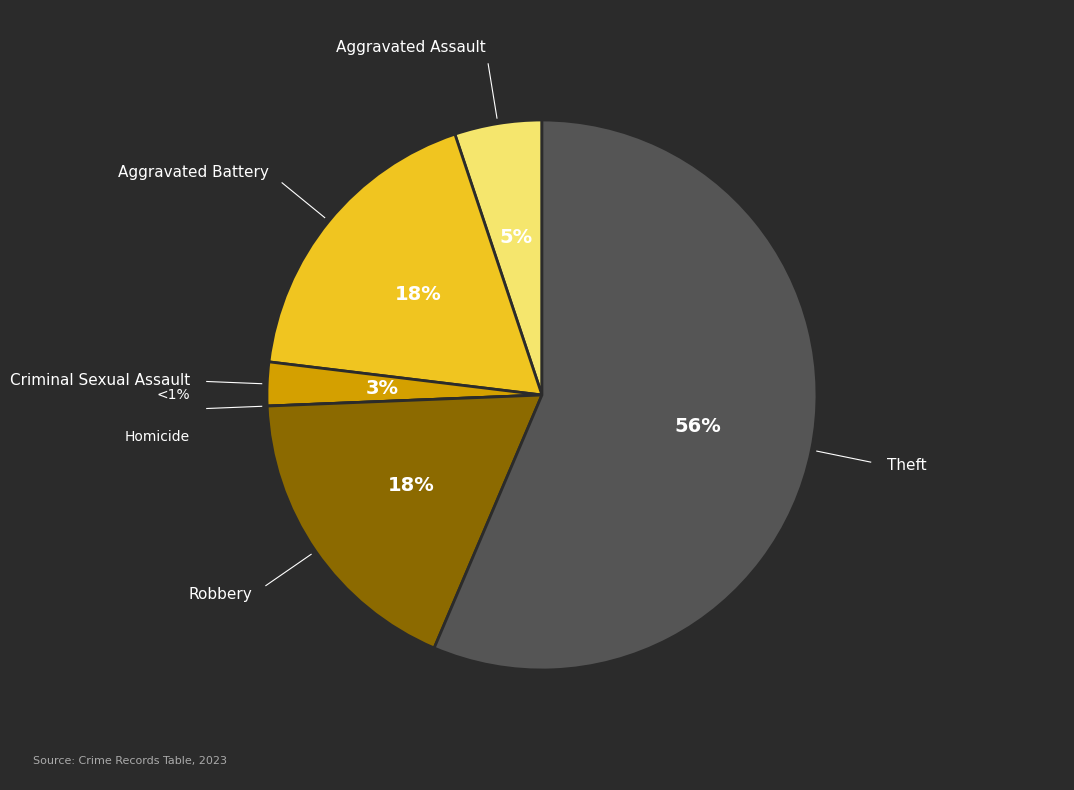

To the nearest percent, what is the difference between the Aggravated Battery and Aggravated Assault slice percentages?

13%